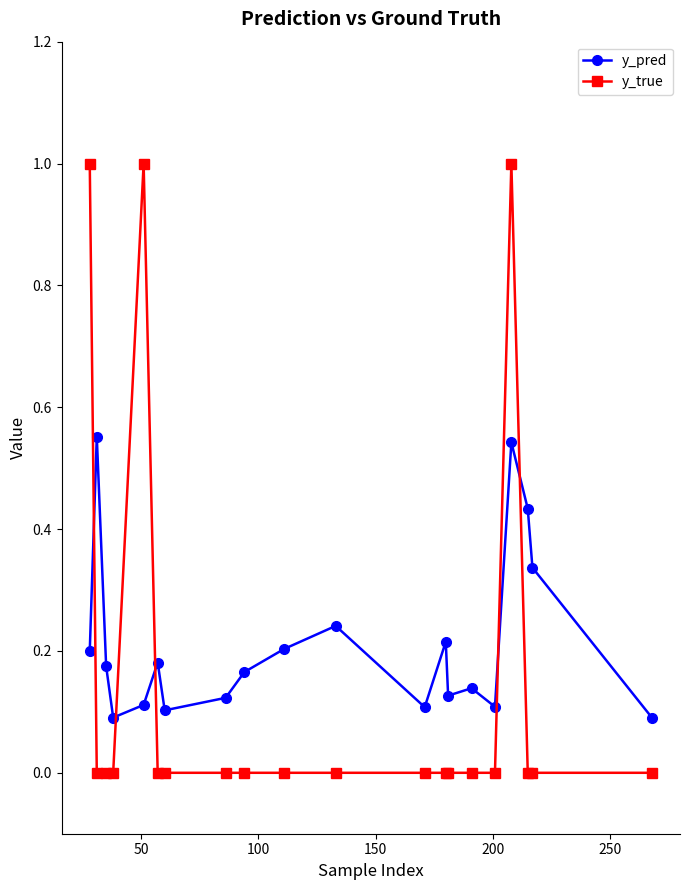

Rank the series by their average value, from lowest to highest.

y_true, y_pred